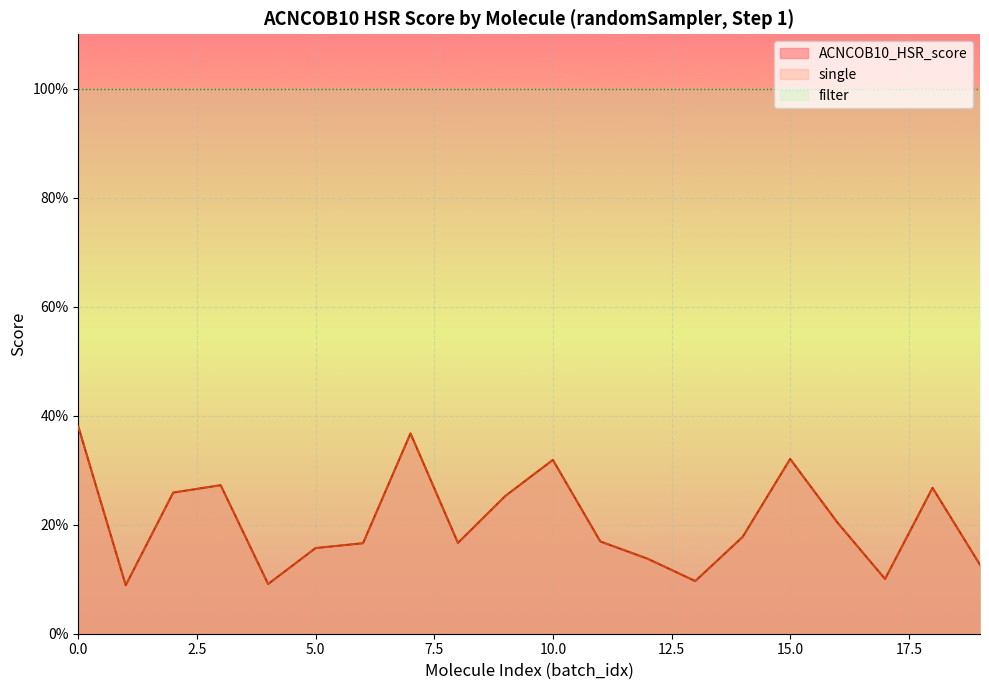

Does the chart display data point markers on the line(s)?

No